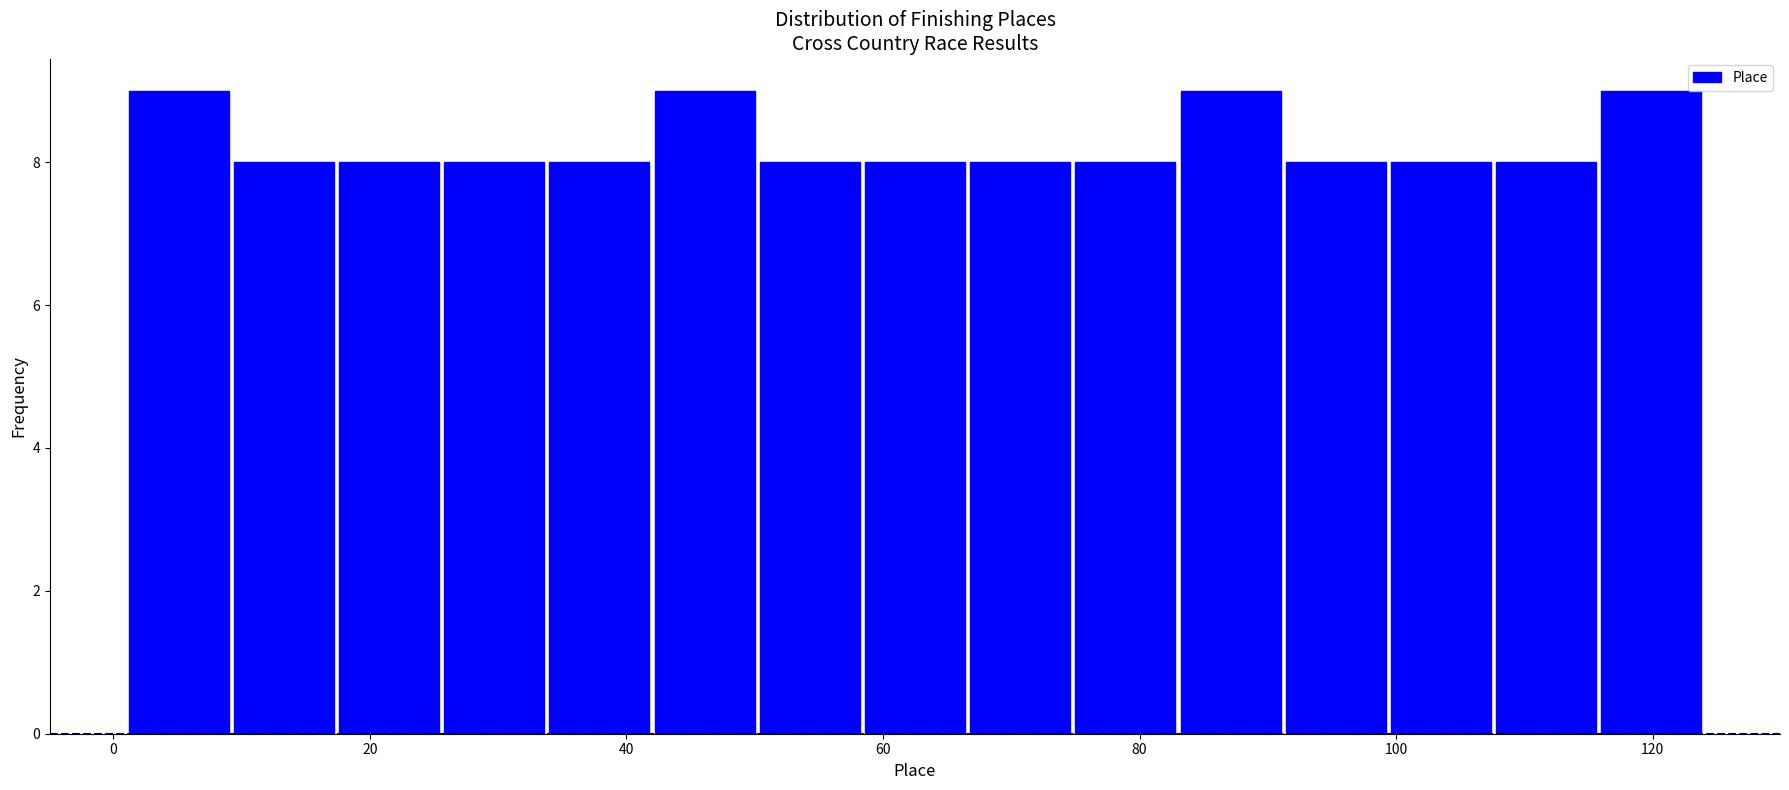

Reading left to right, transcribe this chart: for each bar, give the range it covers on the x-axis and its height. Neither the bar edges nor the heights are printed on the chart, so give them approximately, as read against the axes.

1.0 to 9.2: 9
9.2 to 17.4: 8
17.4 to 25.6: 8
25.6 to 33.8: 8
33.8 to 42.0: 8
42.0 to 50.2: 9
50.2 to 58.4: 8
58.4 to 66.6: 8
66.6 to 74.8: 8
74.8 to 83.0: 8
83.0 to 91.2: 9
91.2 to 99.4: 8
99.4 to 107.6: 8
107.6 to 115.8: 8
115.8 to 124.0: 9